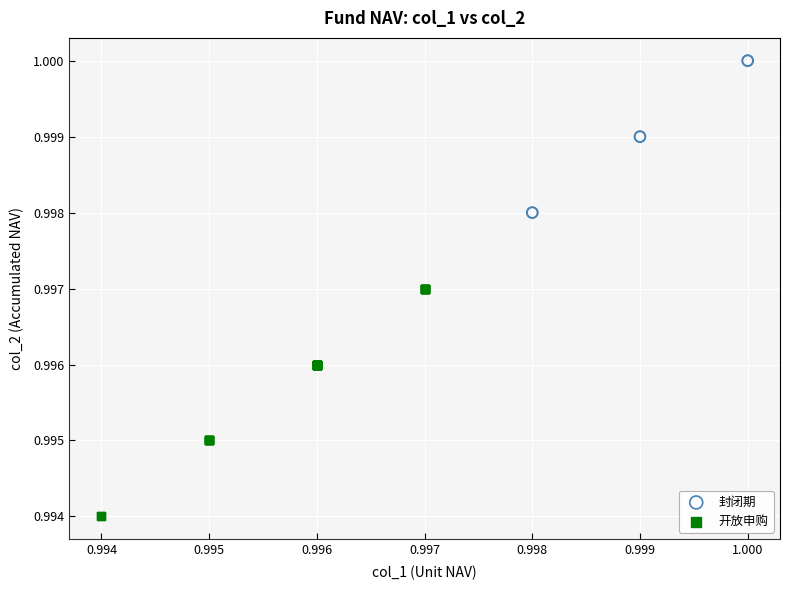

Which series contains the lowest Y value?

开放申购